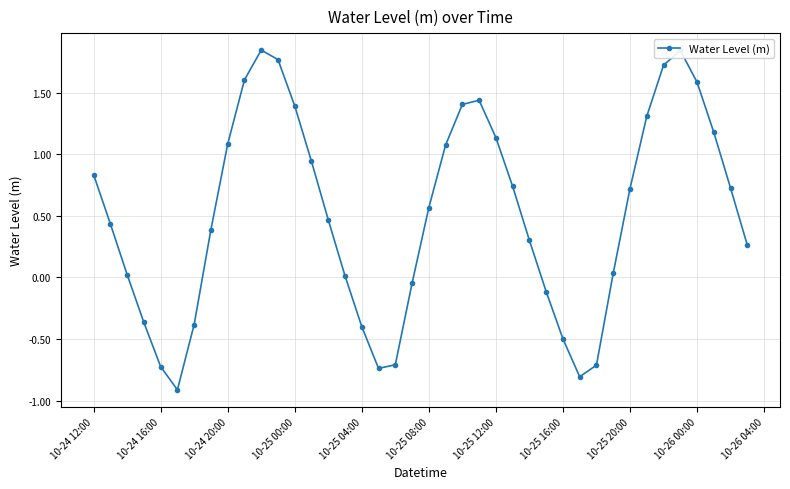

What is the sum of all values?

20.4